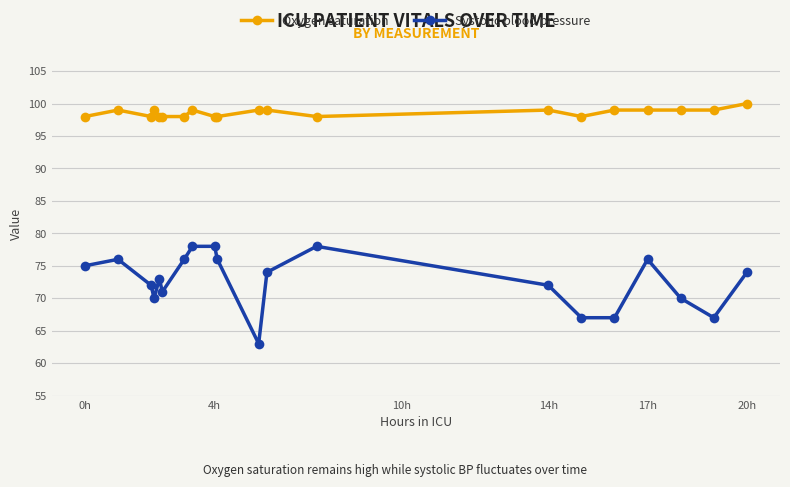

What is the smallest value displayed?

63